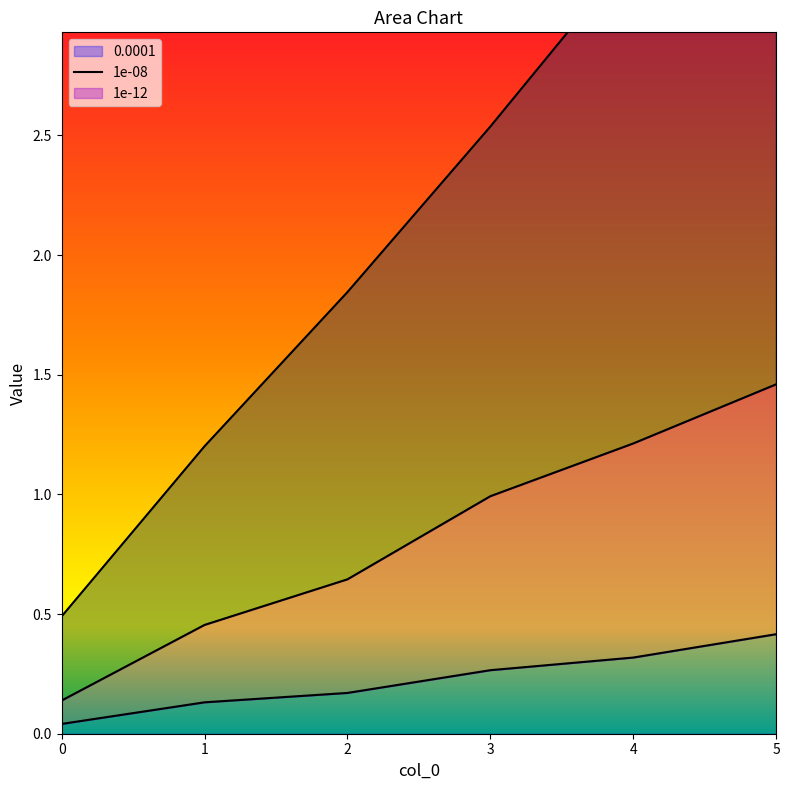

The value of 1e-08 at 0 is 0.2. True or false?

False